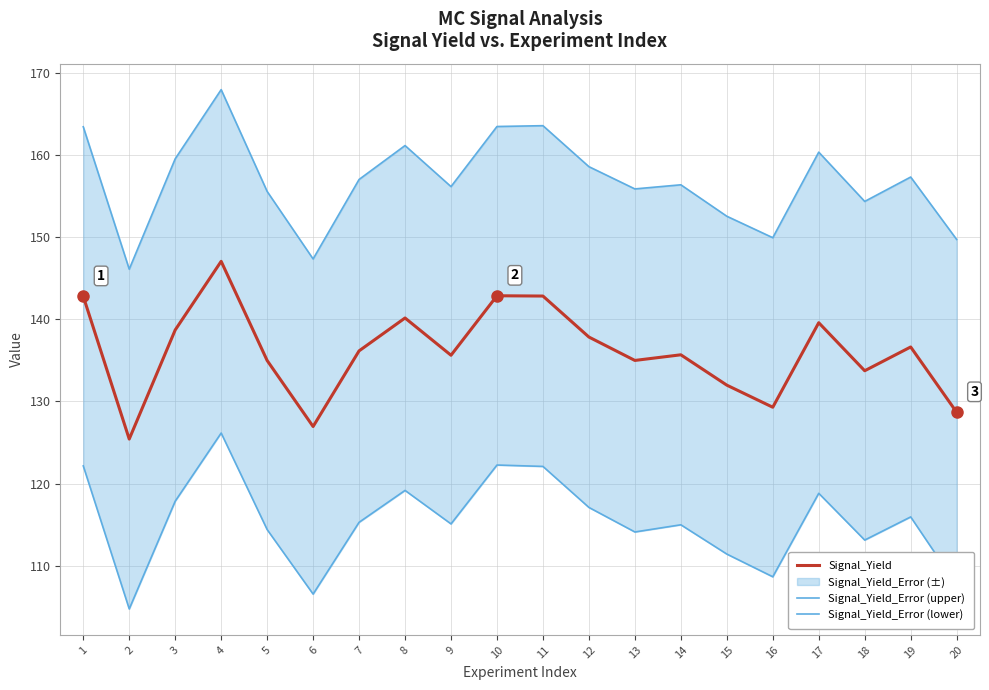

What is the total value across all series at 1?

428.4